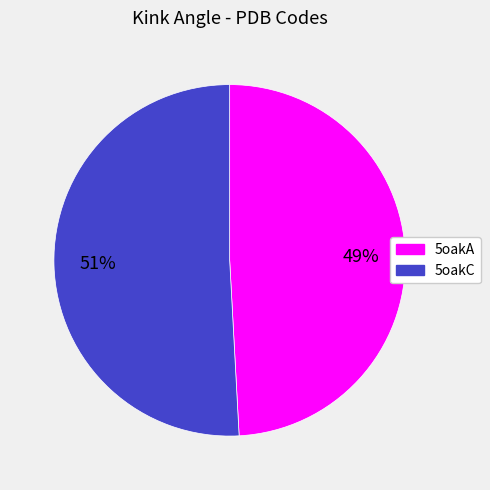

Is it true that 5oakA is 56% of the pie?

False